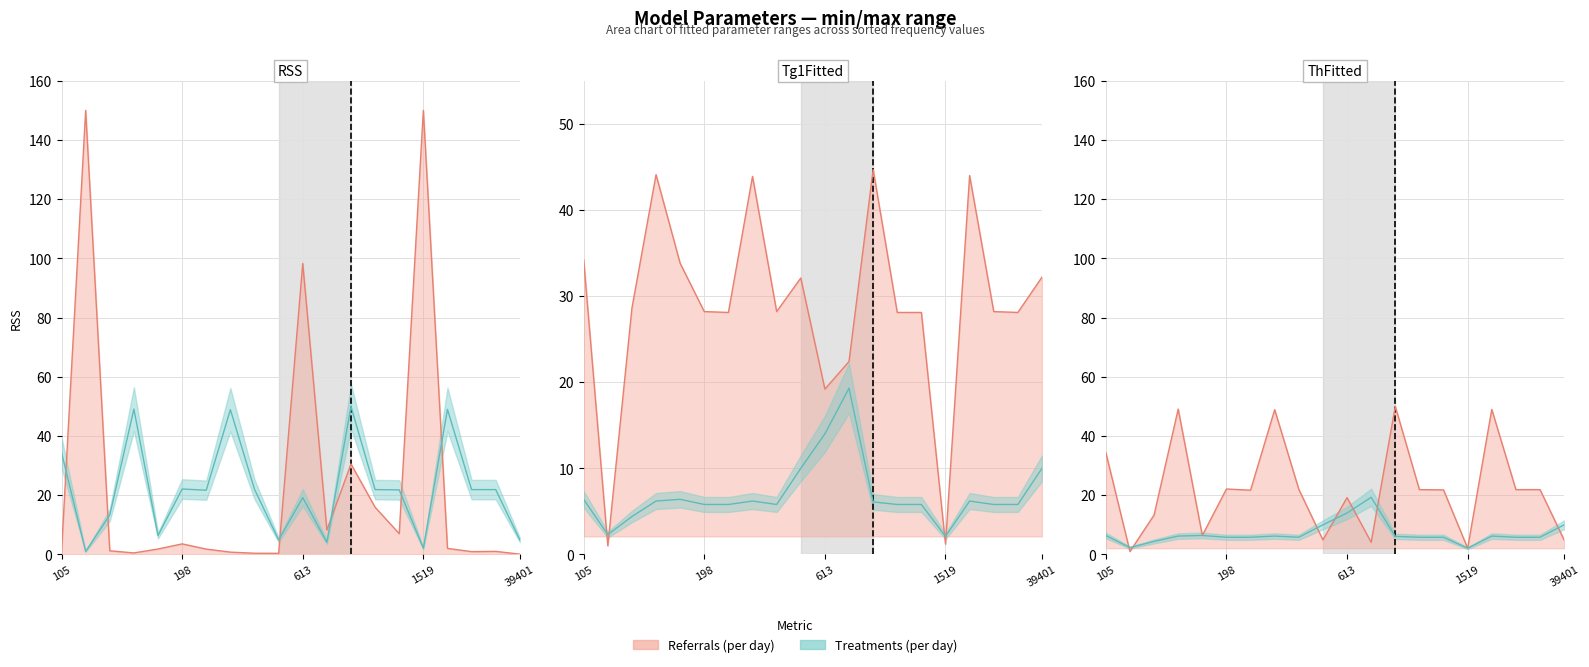

Where does the Referrals (per day) series first go above 21?

105